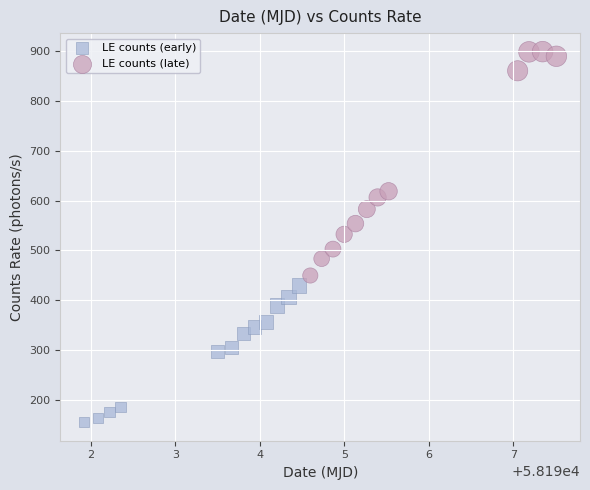

Which series has the widest spread of Y values?

LE counts (late)